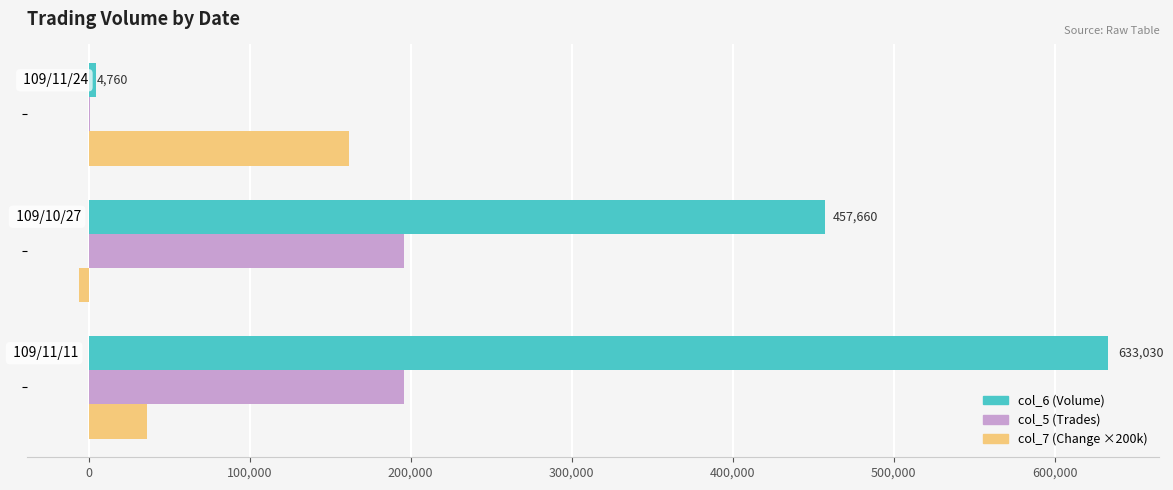

What is the greatest value displayed?

633030